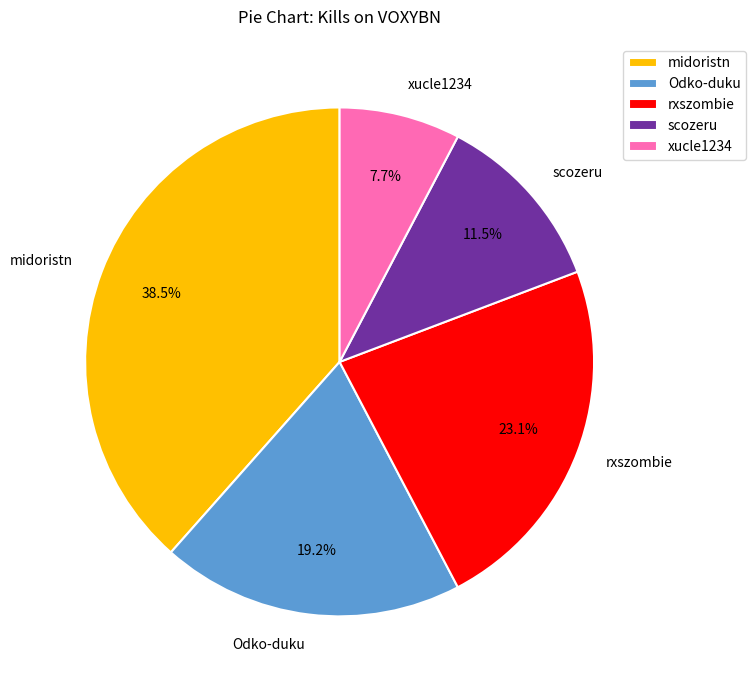

Which slice is the smallest?

xucle1234